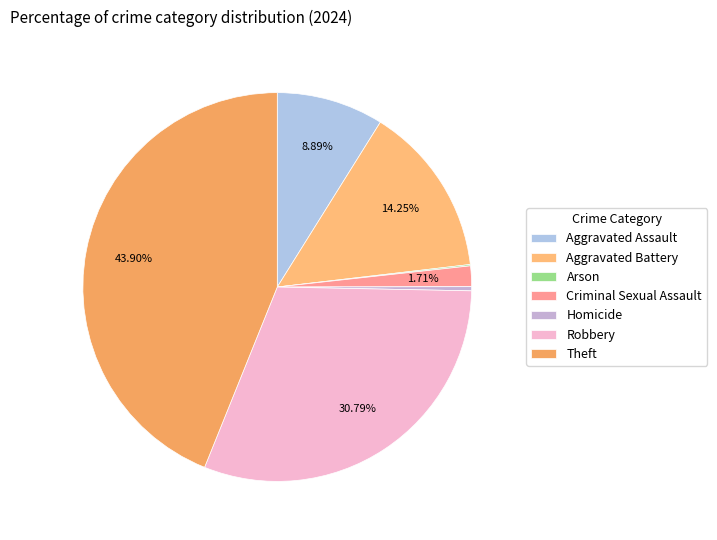

What is the ratio of the value at Arson to the value at Criminal Sexual Assault?

0.1